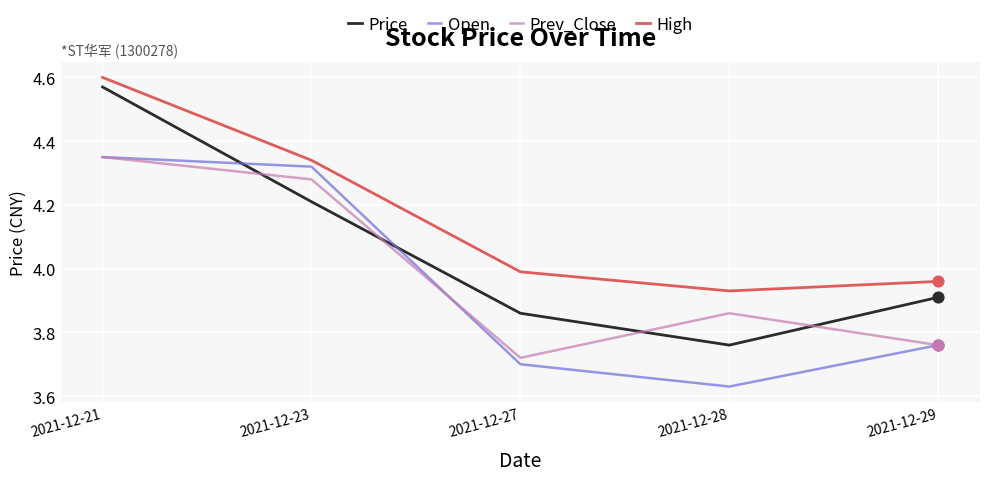

What are all the series names shown in the legend?

Price, Open, Prev_Close, High